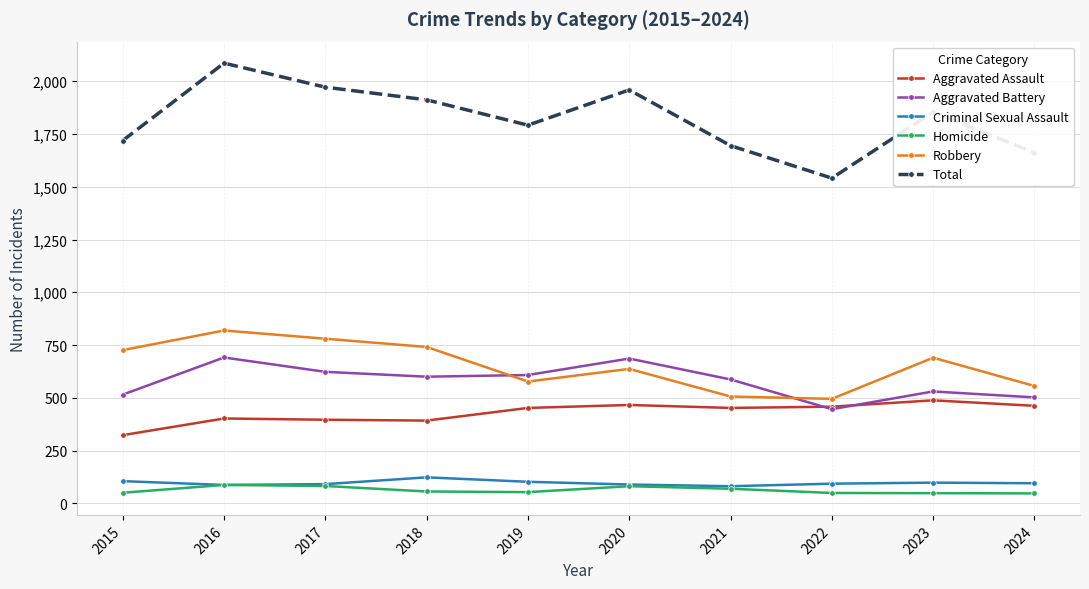

What is the spread (max minus min) of values at 2024?

1615